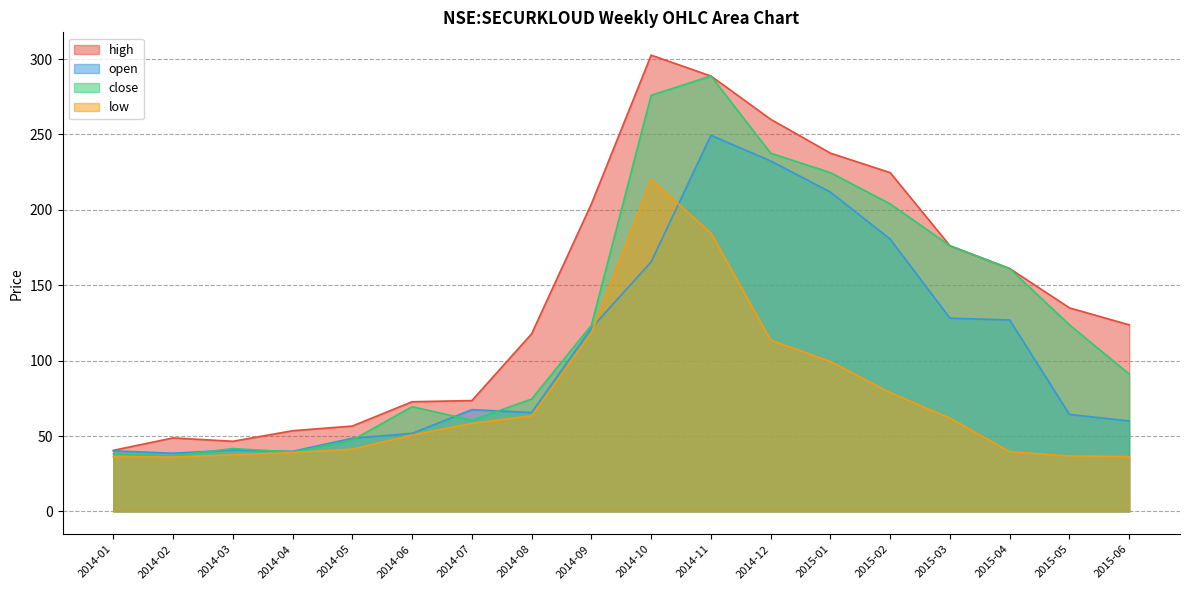

Between 2014-09 and 2015-02, which series saw the biggest shift?

close